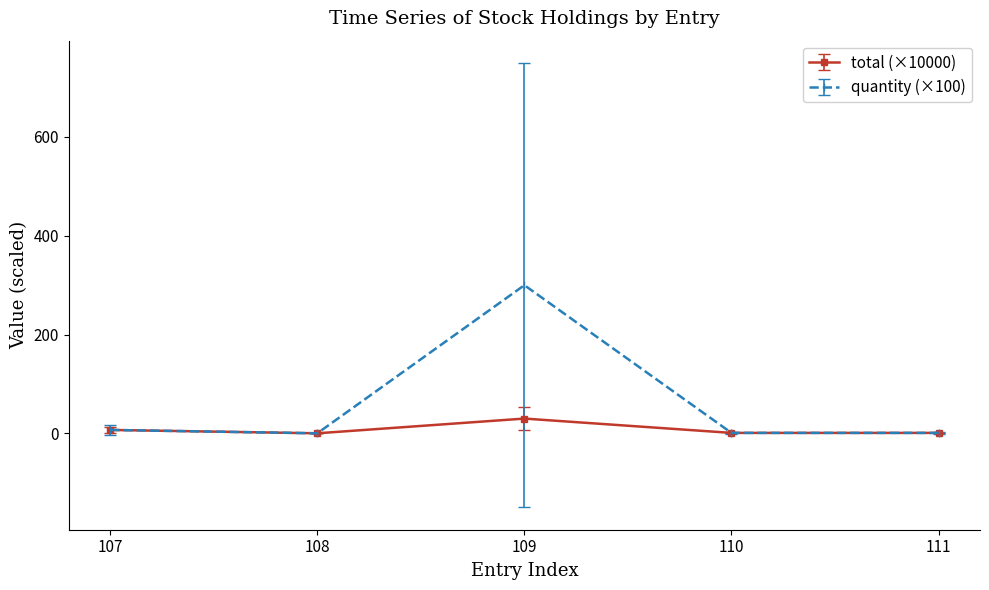

List the series in order of their overall mean, highest first.

quantity (×100), total (×10000)